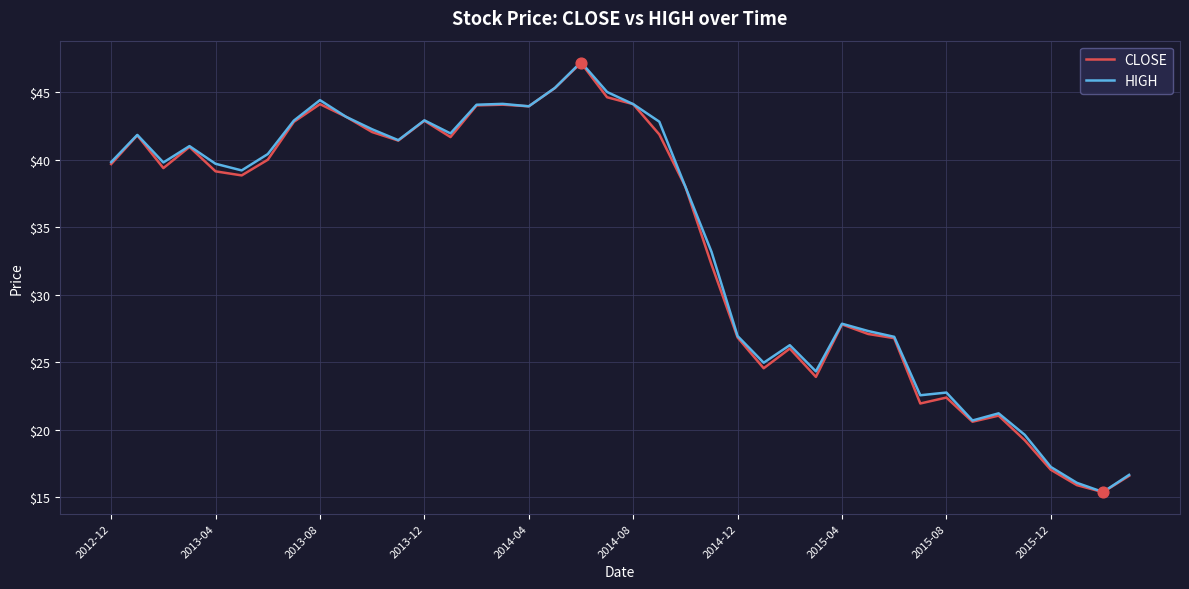

What is the highest value of the HIGH series?

47.2